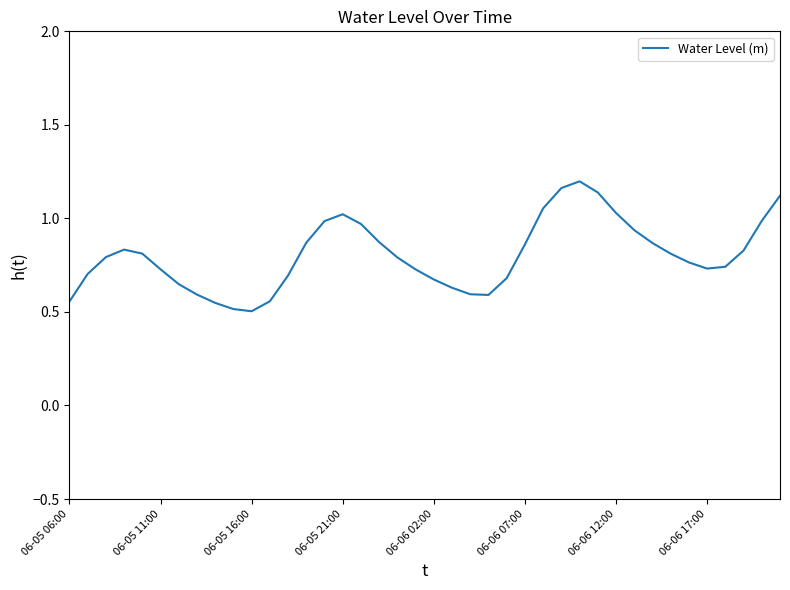

True or false: there are more than 2 points higher than both neighbors.

True